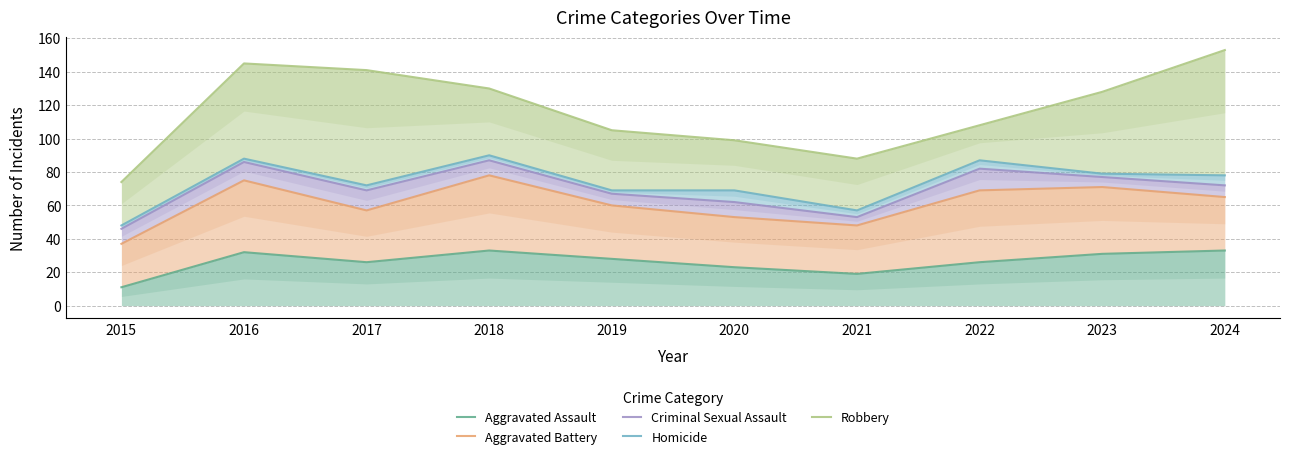

What is the difference between the maximum and minimum values in the Aggravated Assault series?

22